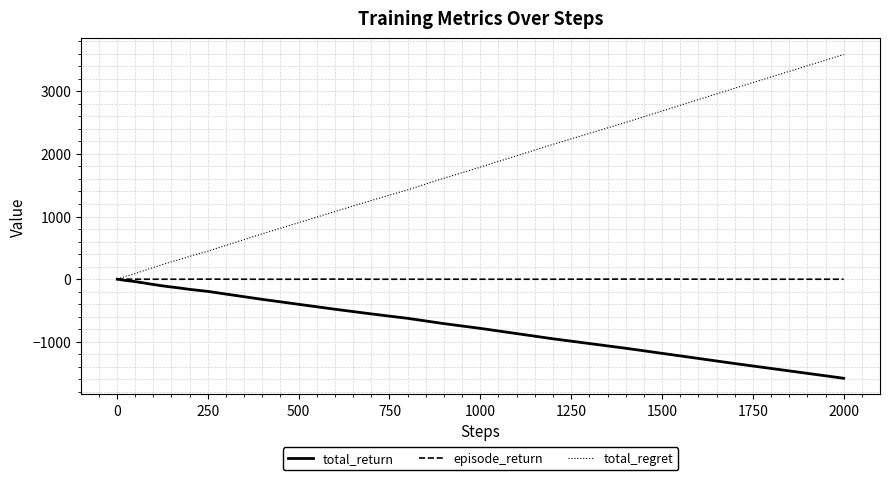

Which series has the largest range (max minus min)?

total_regret